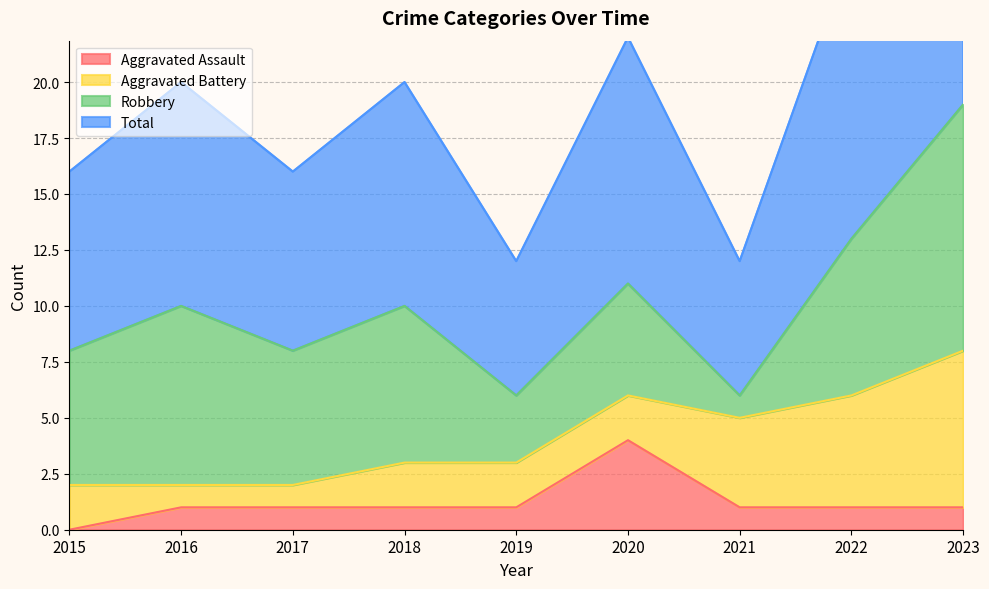

What is the value of the Total point at the 4th from the left?

10